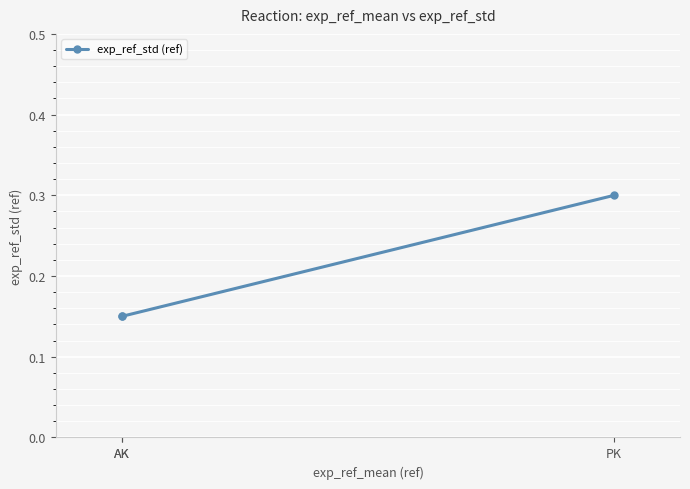

What is the difference between the maximum and second lowest values?

0.1